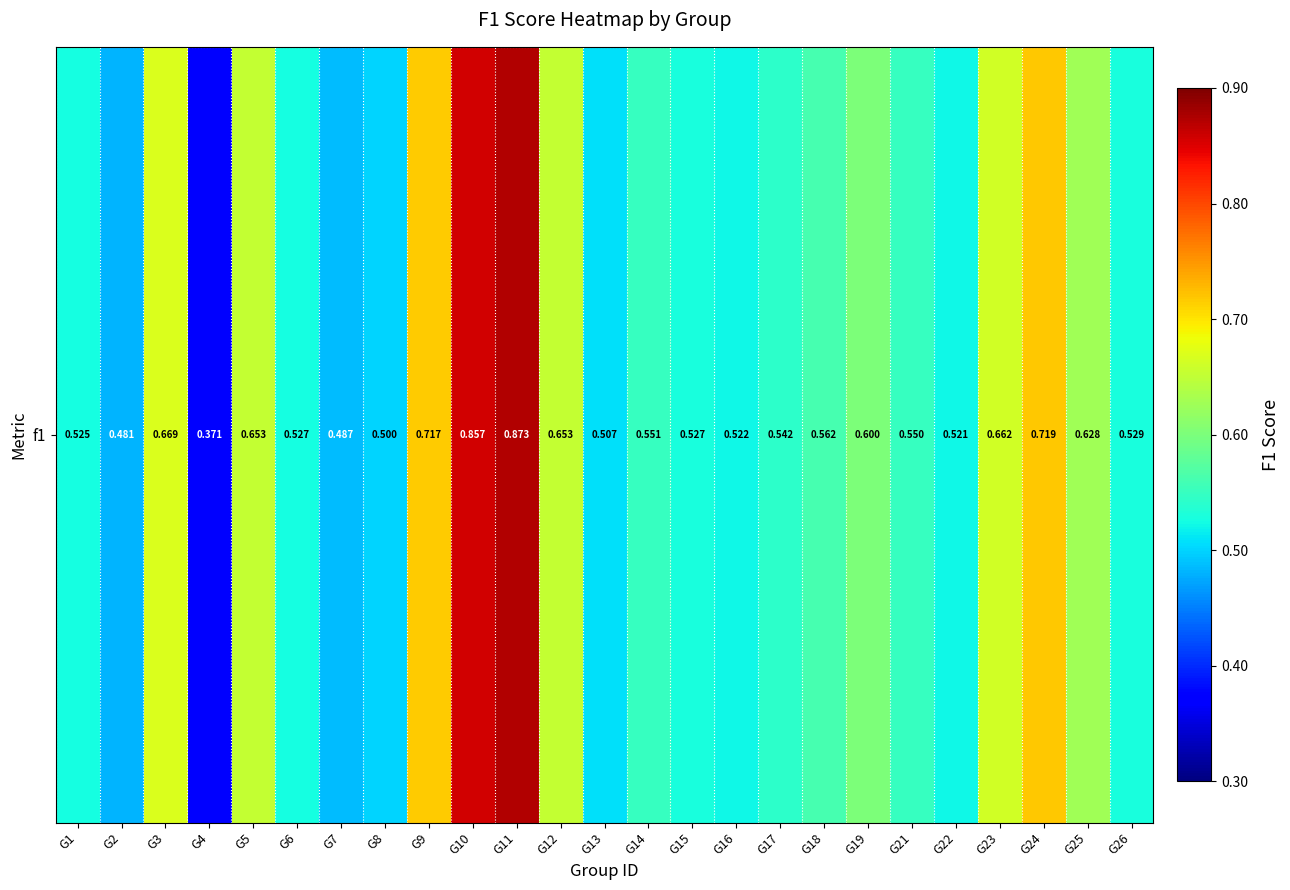

Rank the categories by value from highest to lowest.

G11, G10, G24, G9, G3, G23, G5, G12, G25, G19, G18, G14, G21, G17, G26, G15, G6, G1, G16, G22, G13, G8, G7, G2, G4